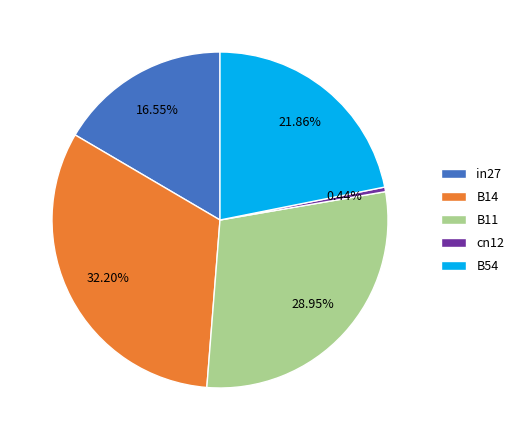

Rank the categories by value from highest to lowest.

B14, B11, B54, in27, cn12